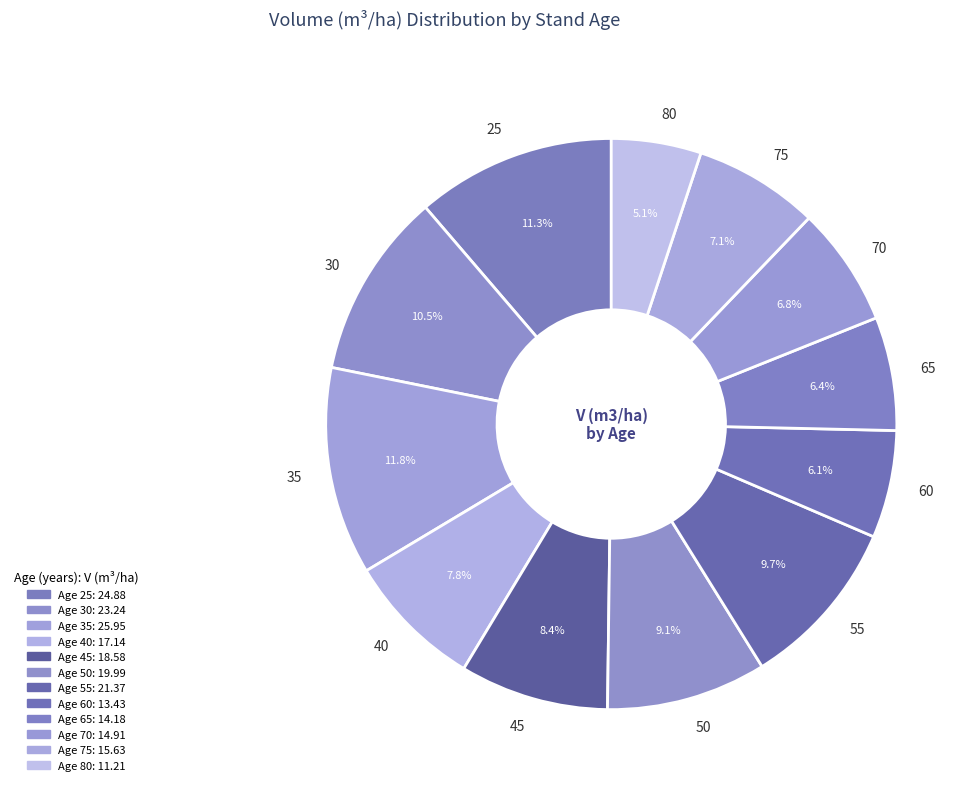

How many segments does this pie chart have?

12